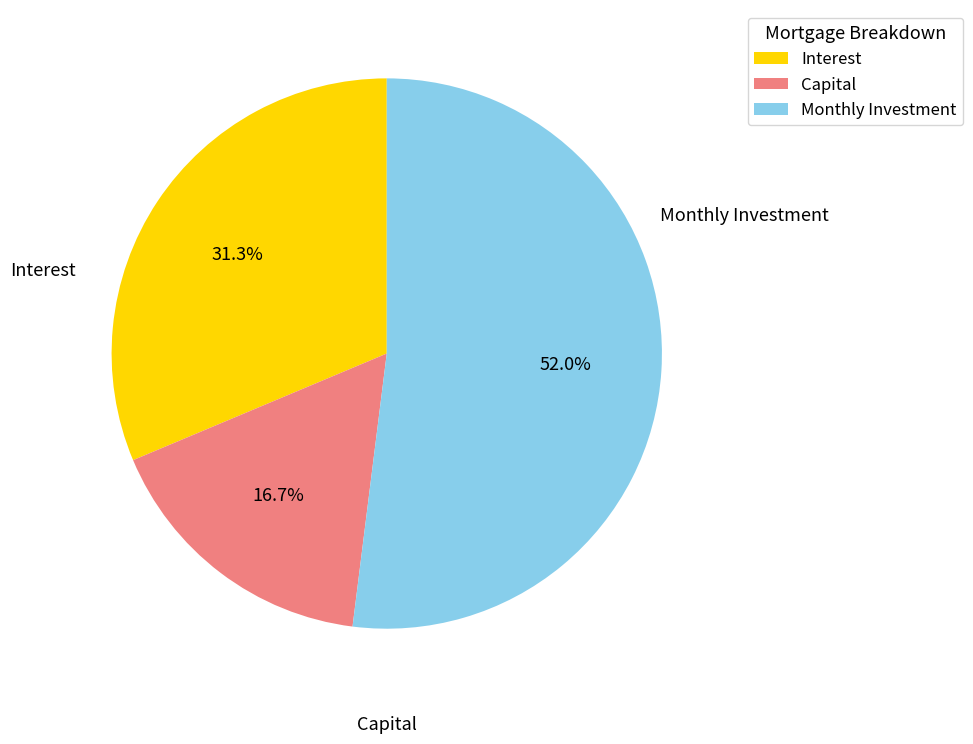

Approximately how many times larger is the value at Capital compared to Monthly Investment?

0.3